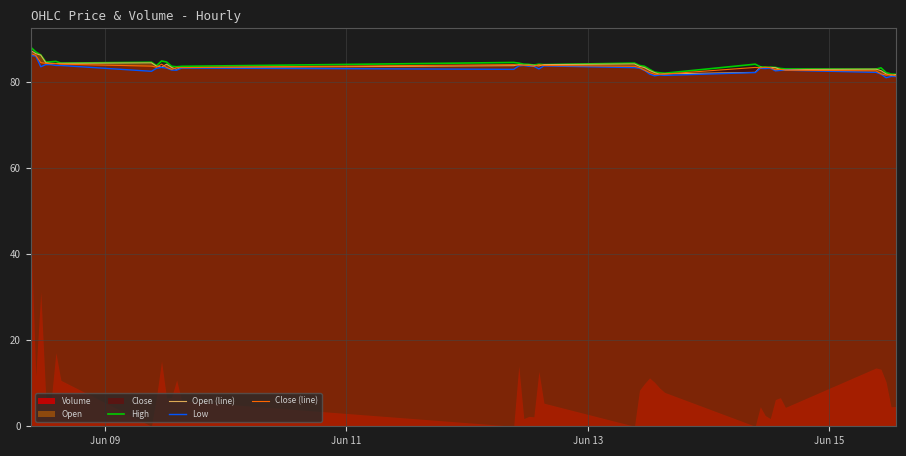

How many values in the High series are below 83?

8